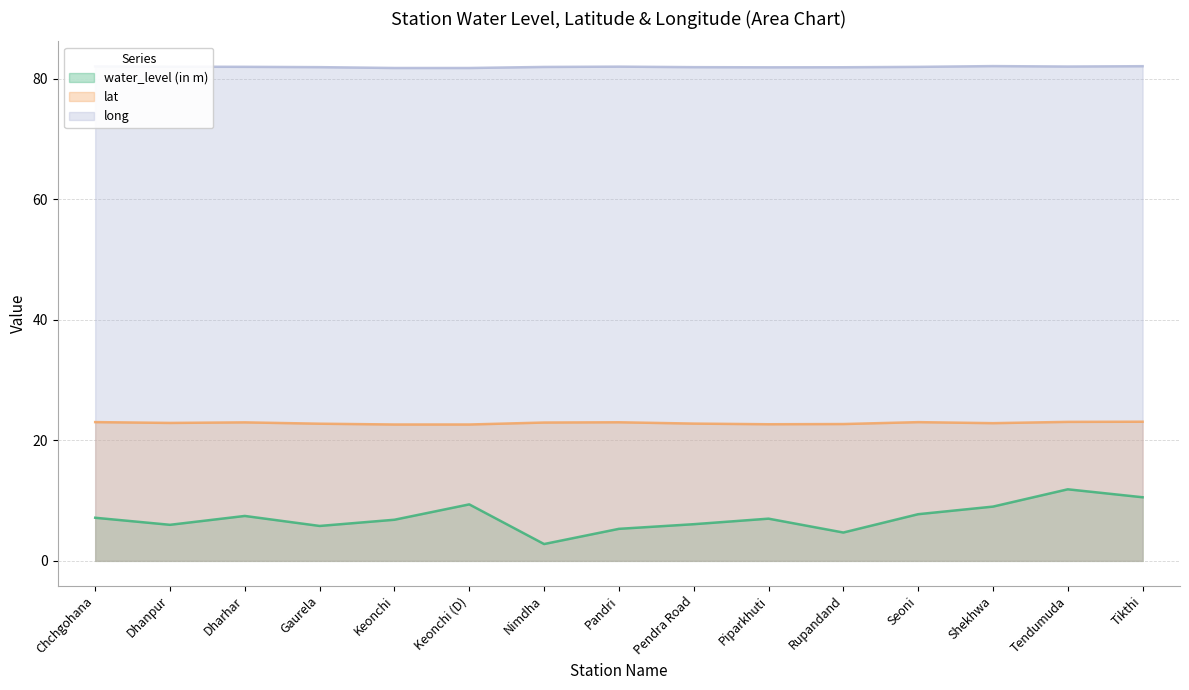

Is it true that long equals 133.9 at Pandri?

False